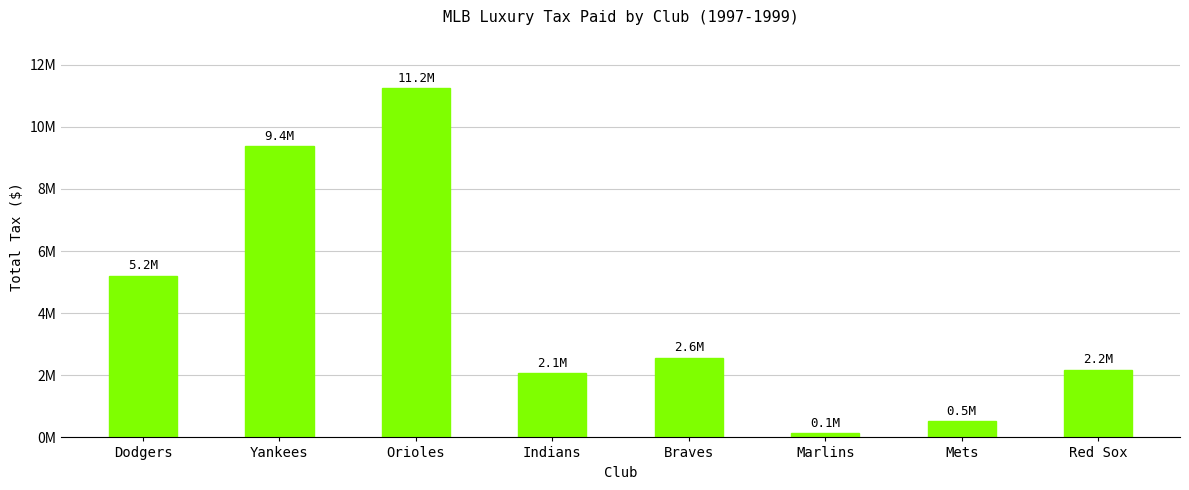

Rank the categories by value from highest to lowest.

Orioles, Yankees, Dodgers, Braves, Red Sox, Indians, Mets, Marlins